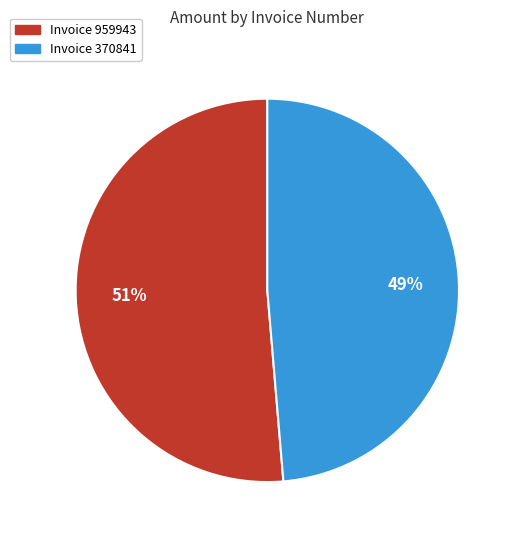

Combined, do Invoice 370841 and Invoice 959943 account for over 50%?

Yes